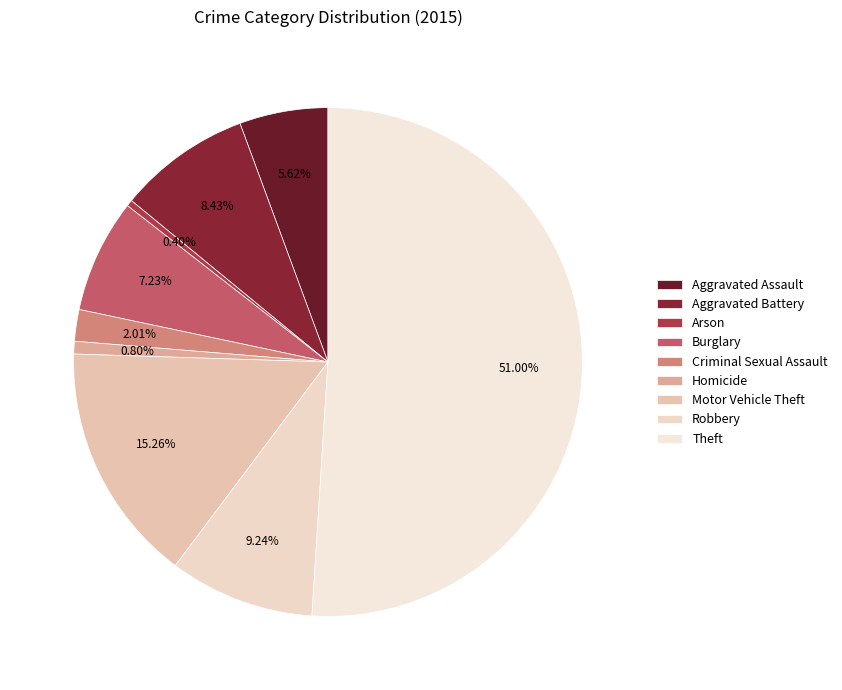

Count the number of slices in the pie.

9